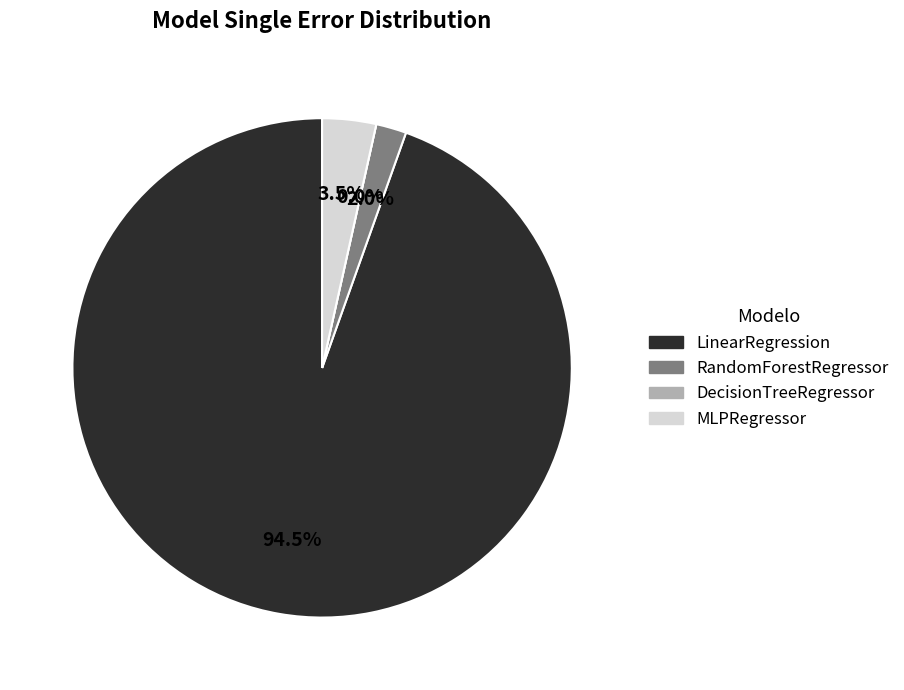

To the nearest percent, what is the difference between the largest and smallest slice percentages?

95%